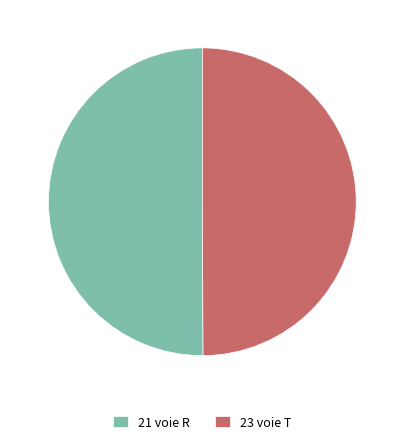

How many segments does this pie chart have?

2